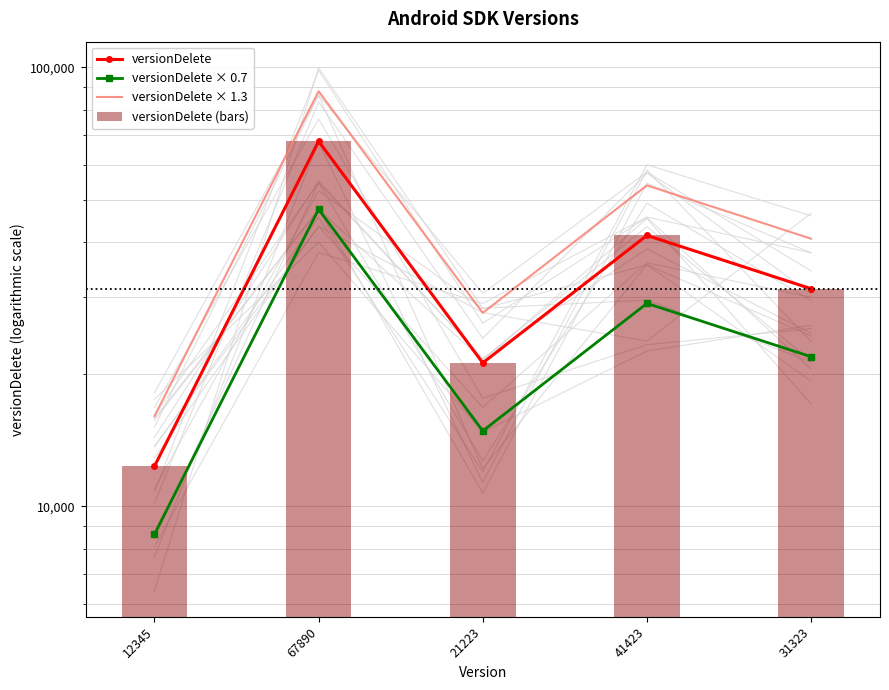

What is the sum of all versionDelete × 0.7 values?

121942.8